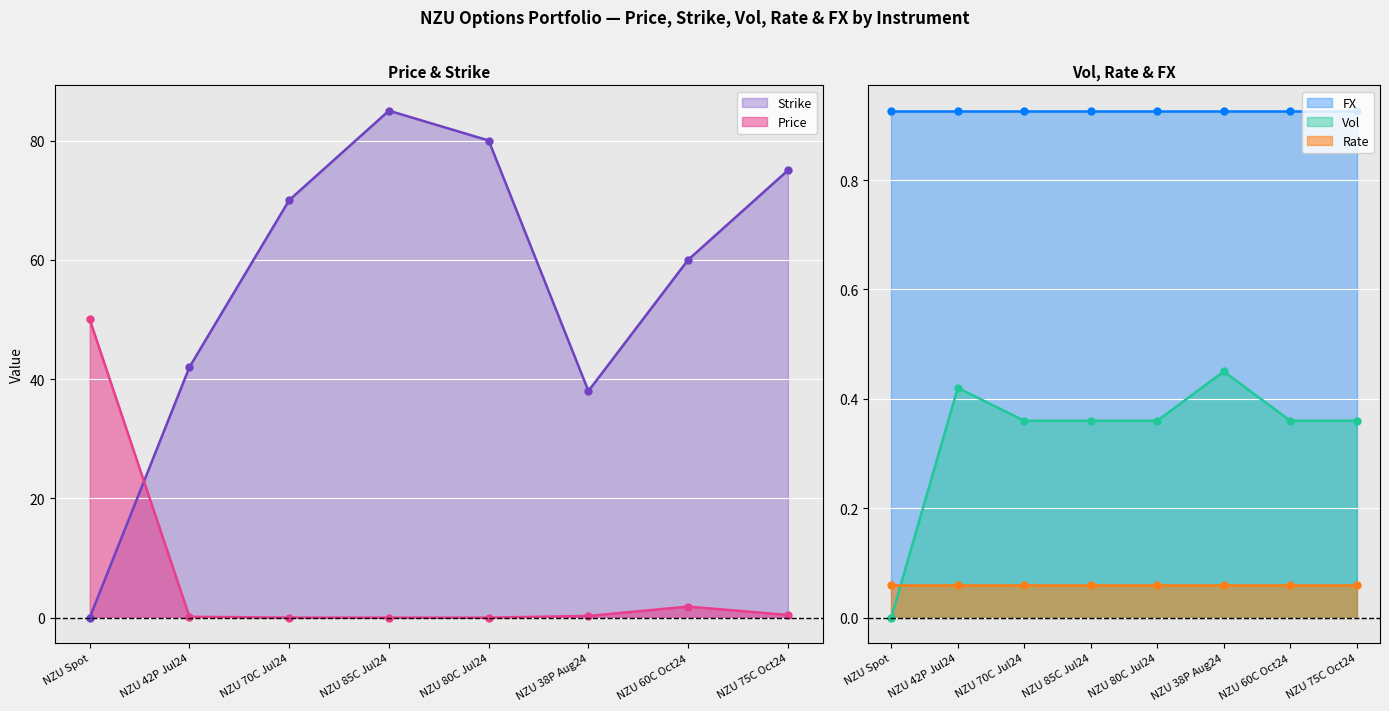

How many data points in Strike are above 70?

3